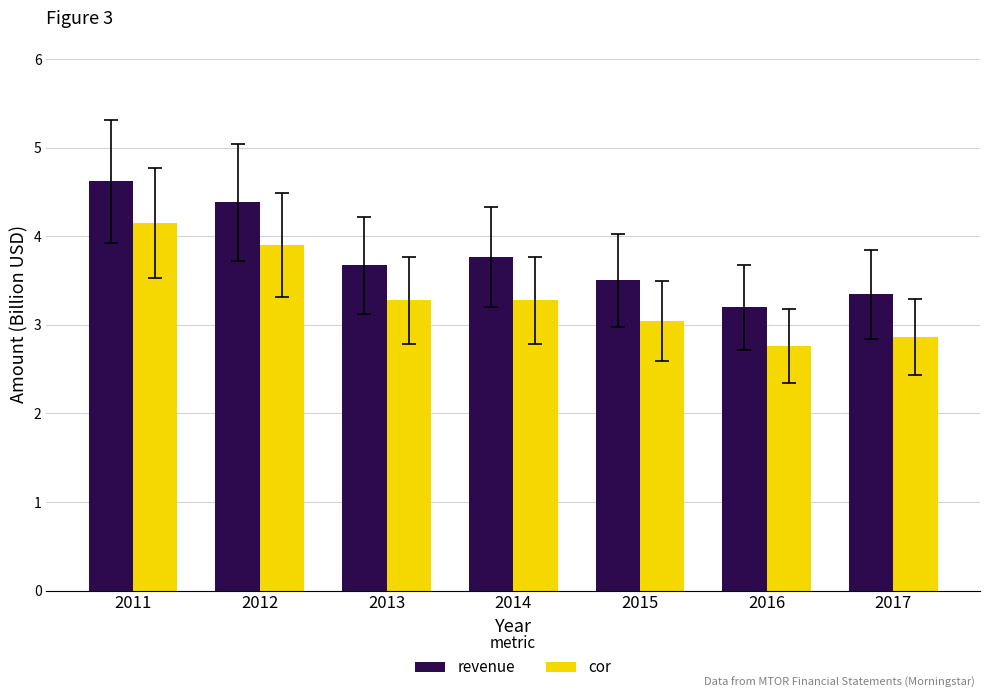

At 2013, list the series in order from largest to smallest.

revenue, cor